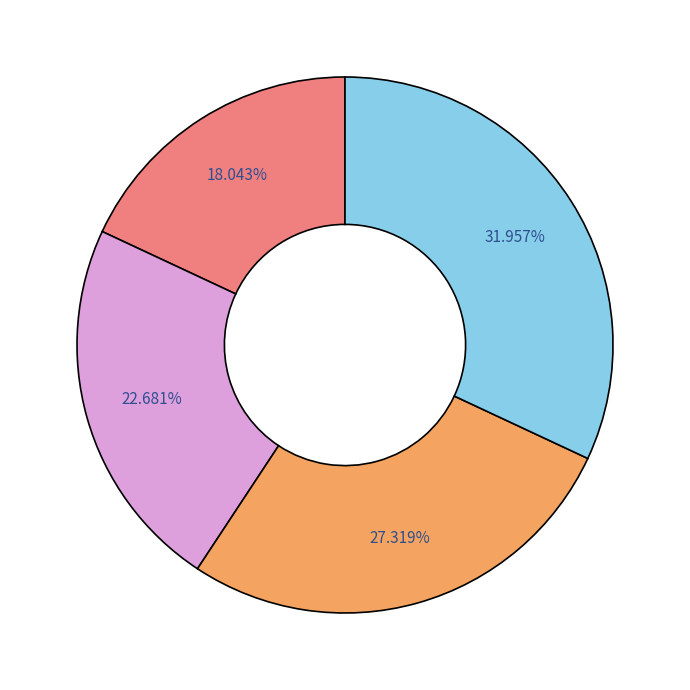

Is there any slice that represents more than half of the pie?

No